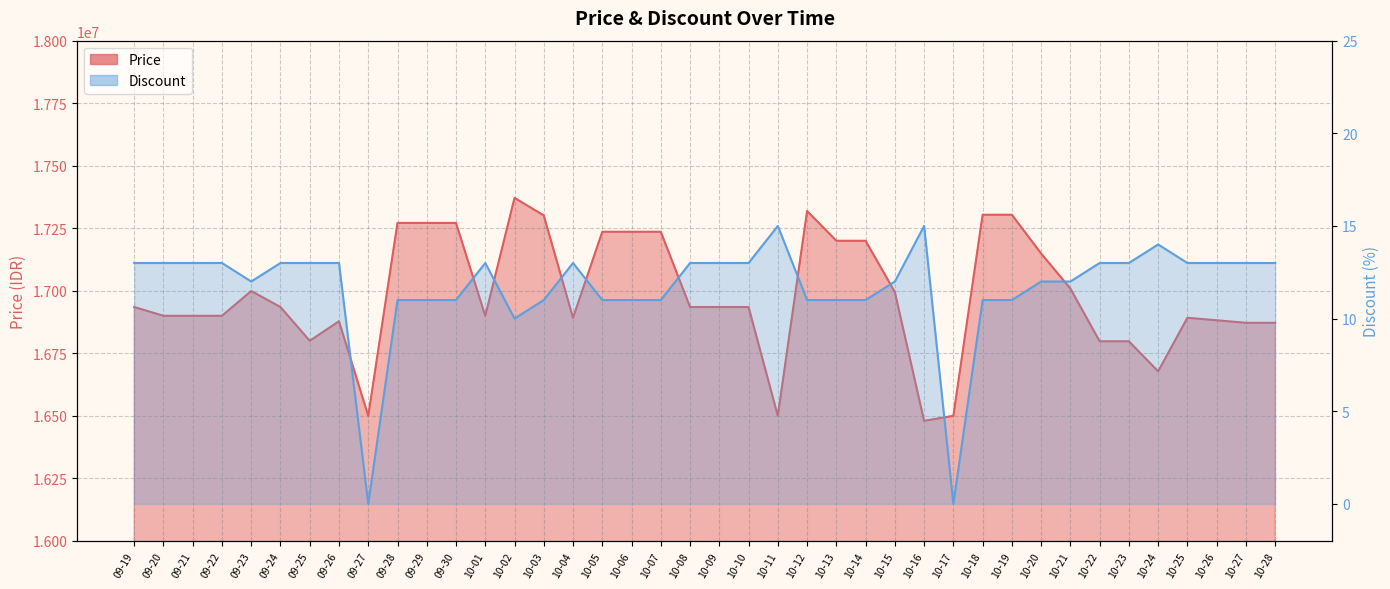

True or false: Discount and Price intersect in this chart.

False